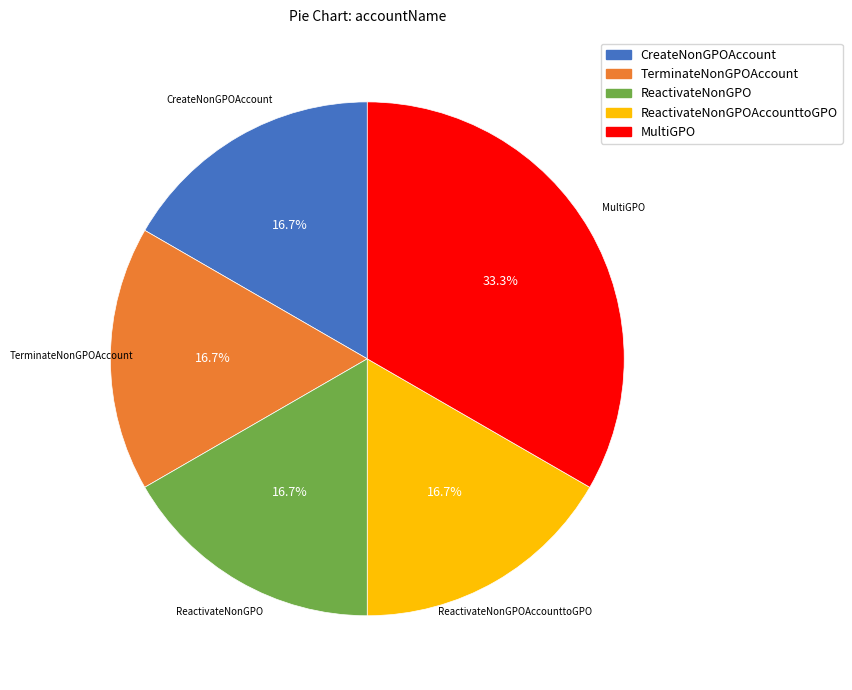

Do CreateNonGPOAccount and ReactivateNonGPOAccounttoGPO together represent more than half of the pie?

No